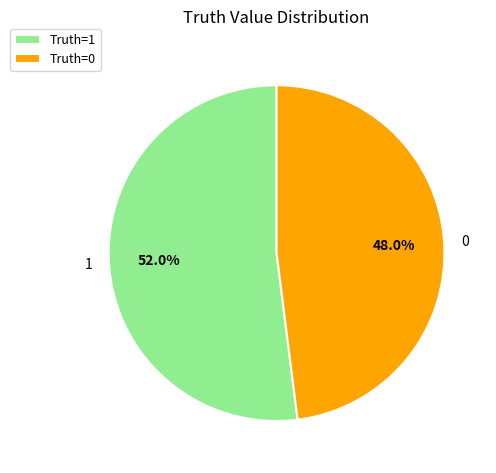

Do 1 and 0 together represent more than half of the pie?

Yes